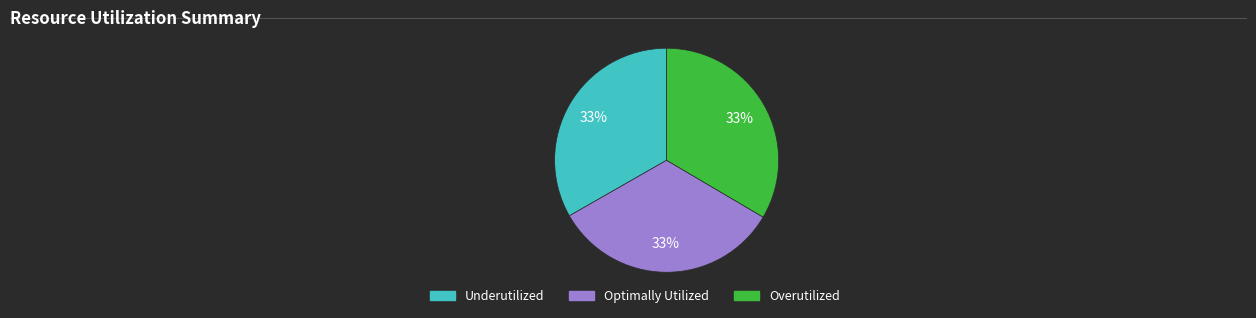

Is there any slice that represents more than half of the pie?

No